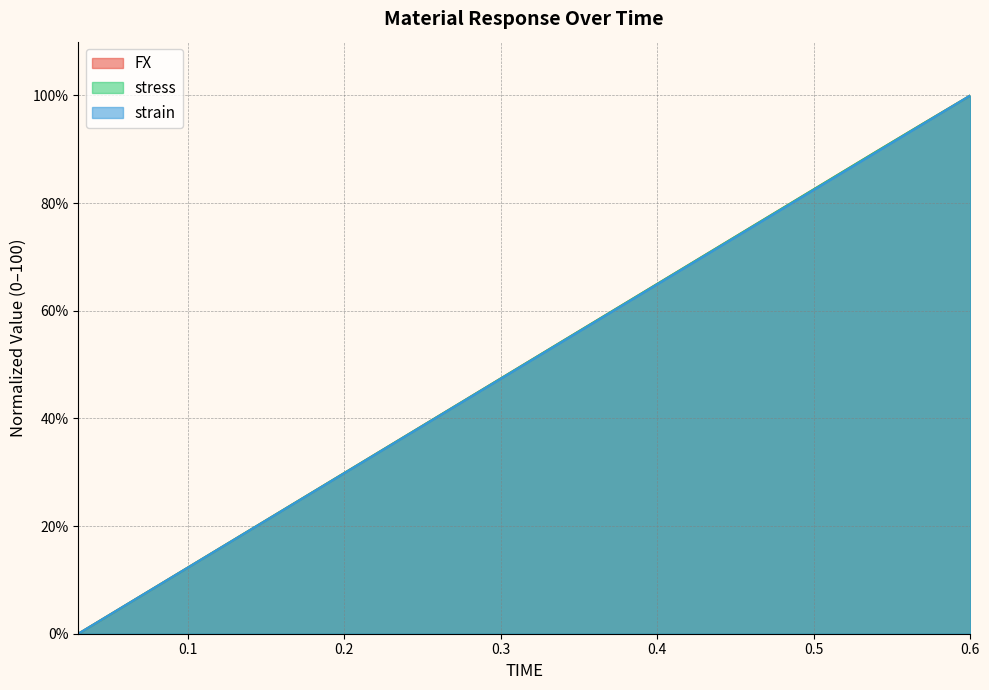

The stress series shows 159.8 at 0.57. True or false?

False